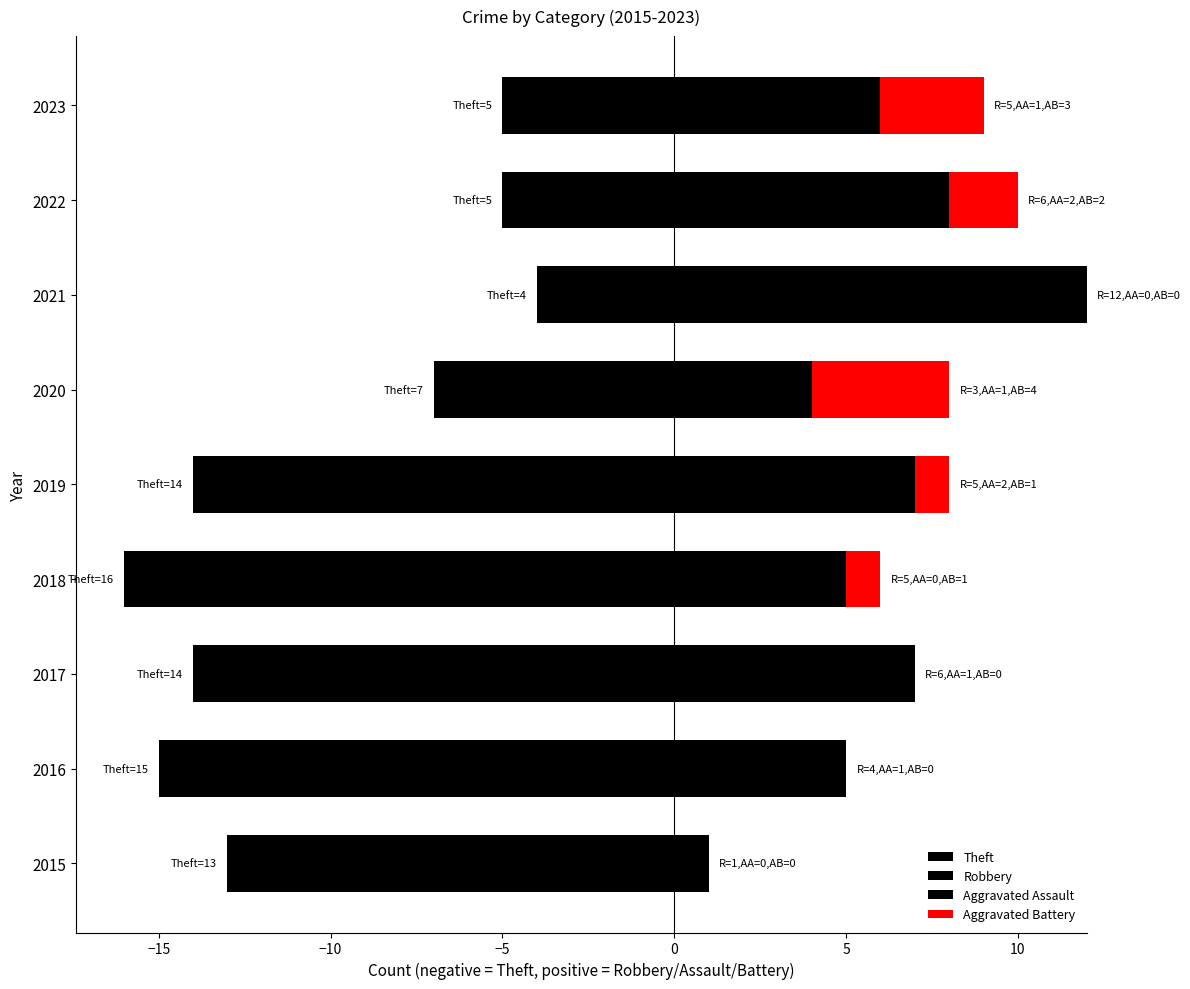

True or false: Aggravated Battery has a value of 2 at 2019.

False